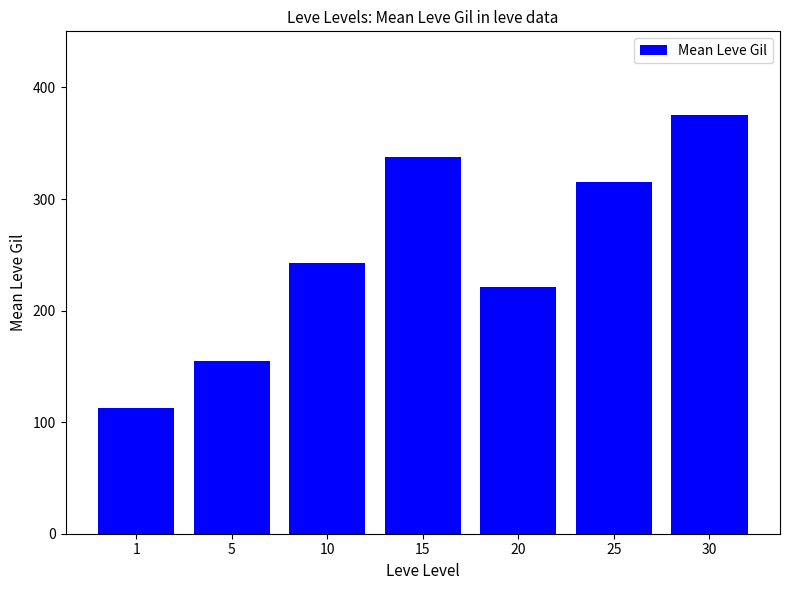

What is the value of the 2nd bar from the left?

154.5